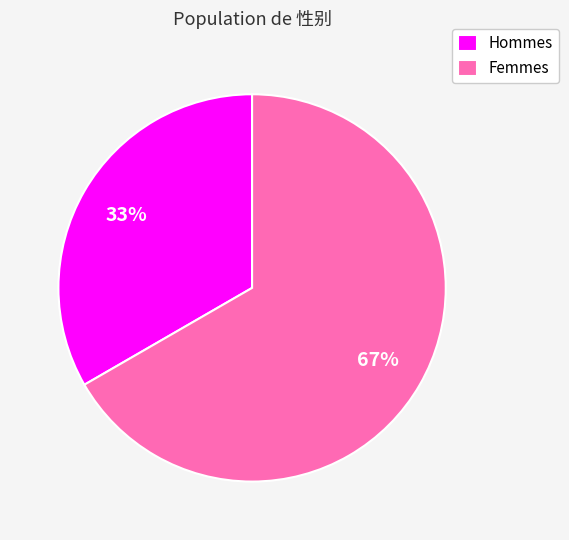

Count the number of slices in the pie.

2